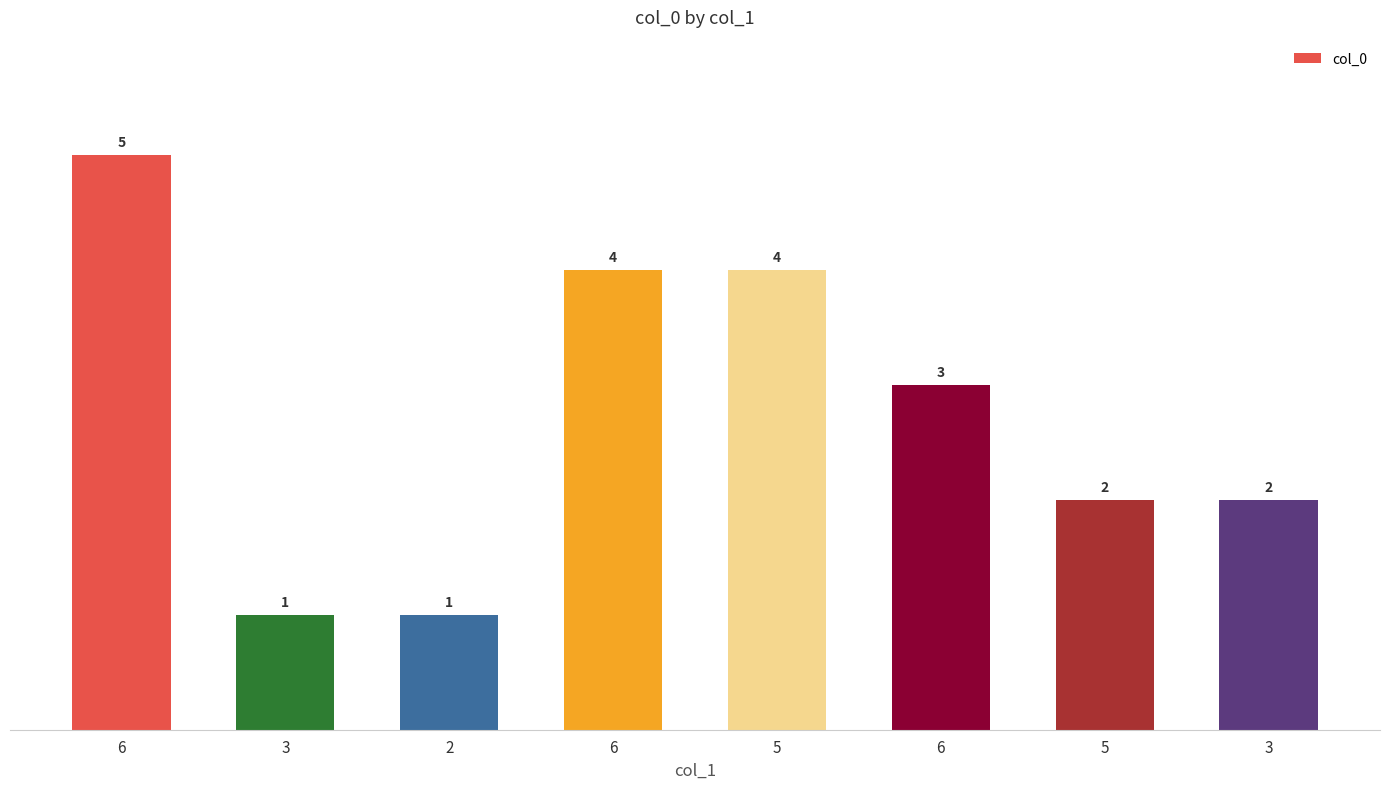

True or false: the data shows 2 at 5.

True